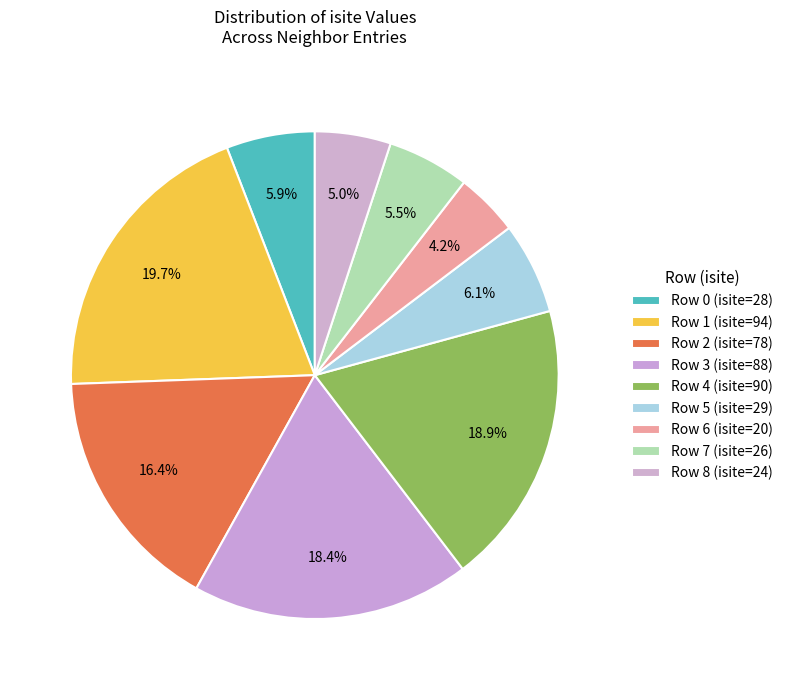

Count the number of slices in the pie.

9